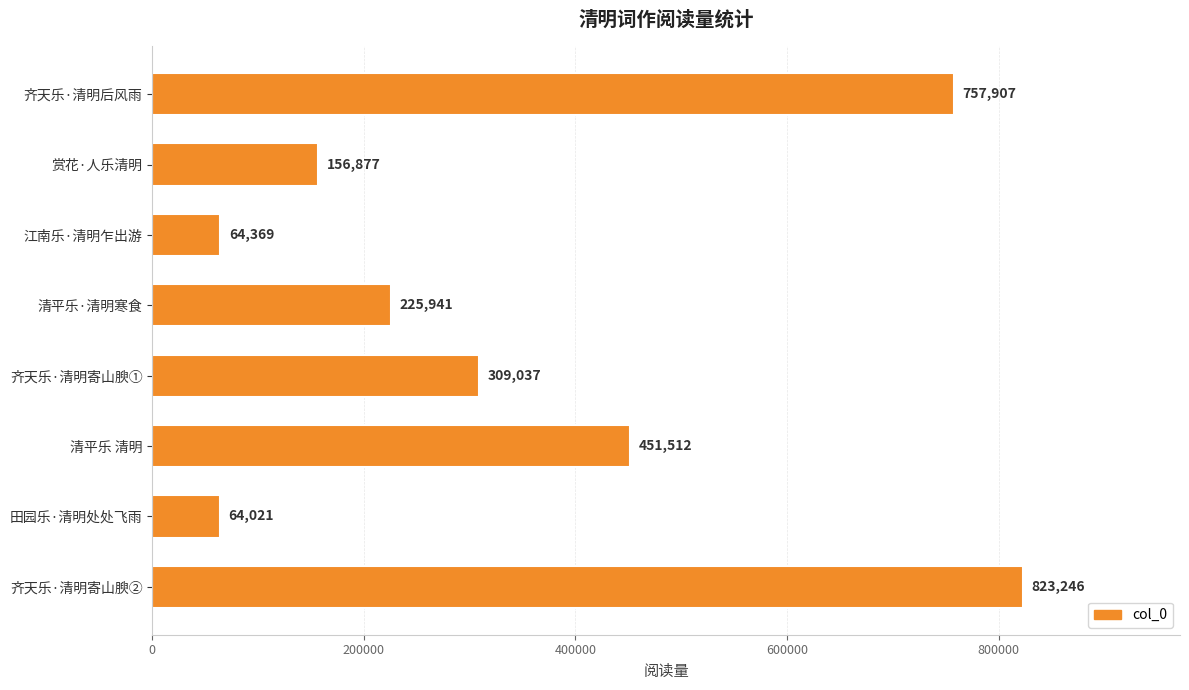

What is the difference between the second highest and second lowest values?

693538